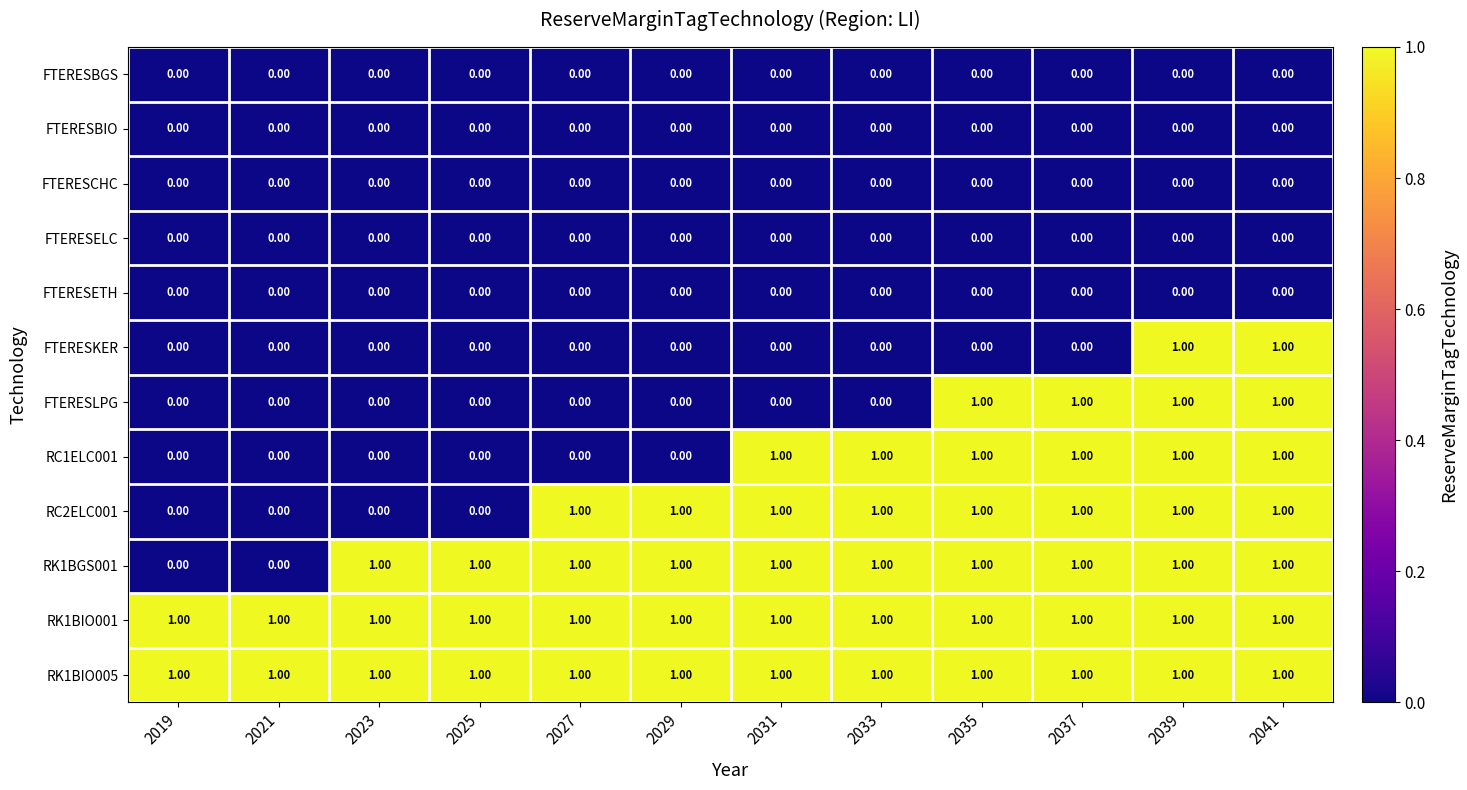

What is the sum of all RK1BGS001 values?

10